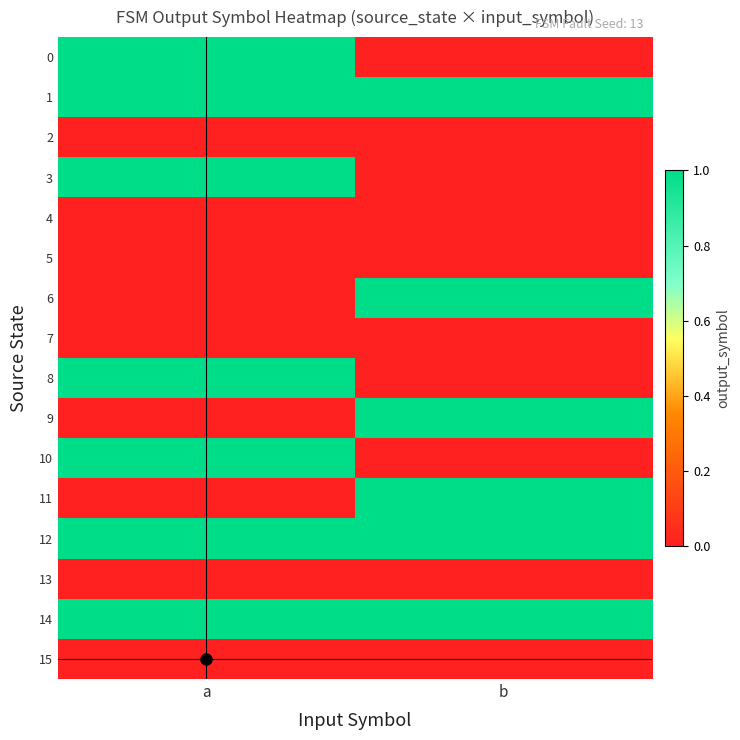

Reading left to right, extract all data points from this chart.

0: a=1	b=0
1: a=1	b=1
2: a=0	b=0
3: a=1	b=0
4: a=0	b=0
5: a=0	b=0
6: a=0	b=1
7: a=0	b=0
8: a=1	b=0
9: a=0	b=1
10: a=1	b=0
11: a=0	b=1
12: a=1	b=1
13: a=0	b=0
14: a=1	b=1
15: a=0	b=0